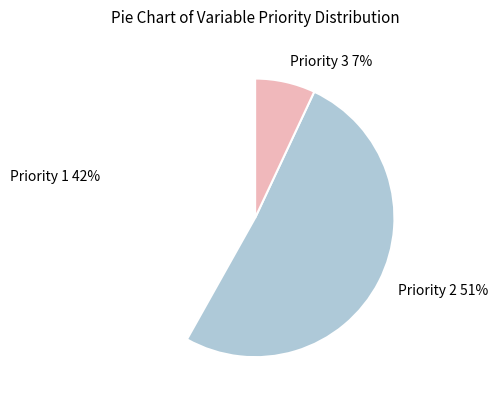

To the nearest percent, what is the difference between the Priority 3 and Priority 2 slice percentages?

44%